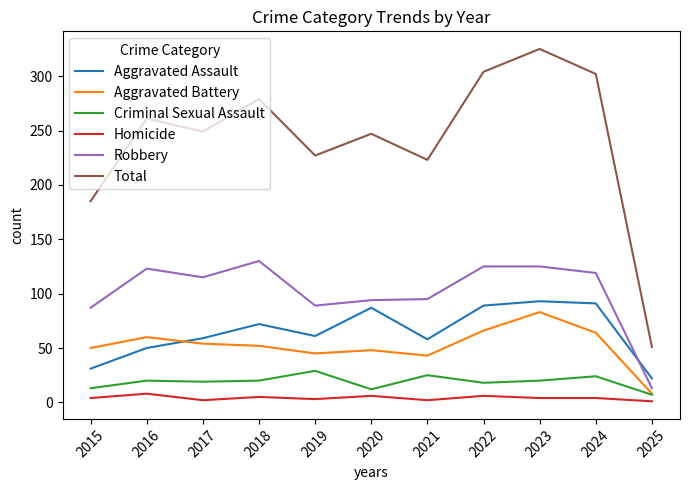

Where does the Robbery series first go above 115?

2016